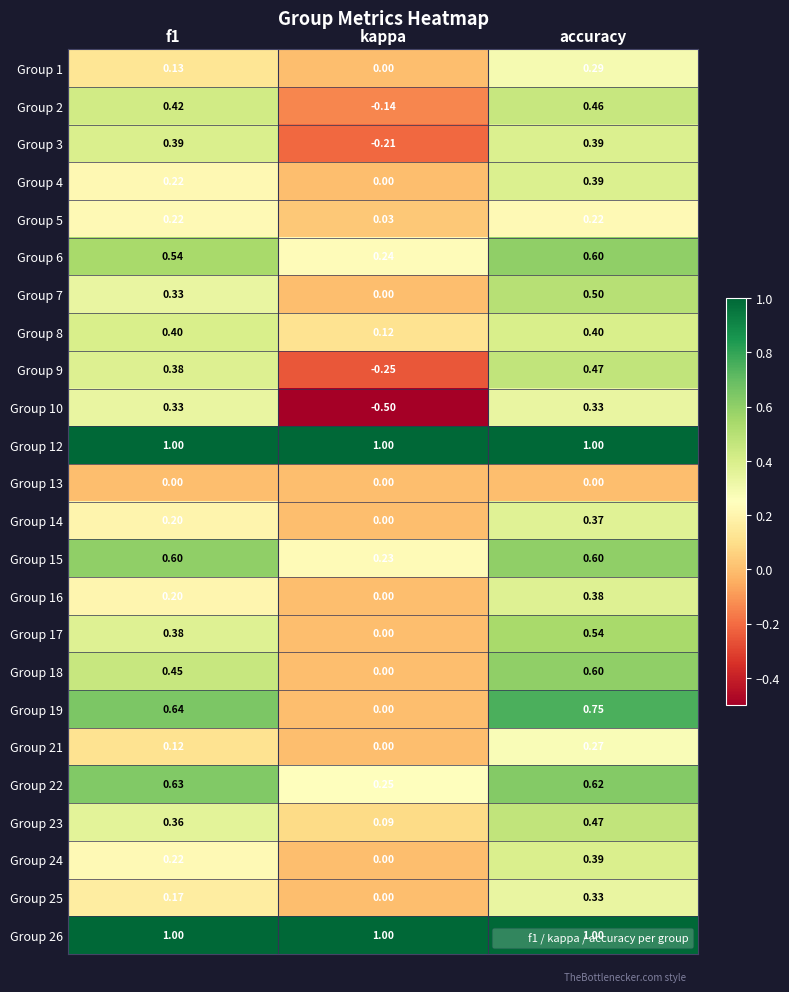

Is the value of Group 10 at f1 greater than the value of Group 9 at kappa?

Yes